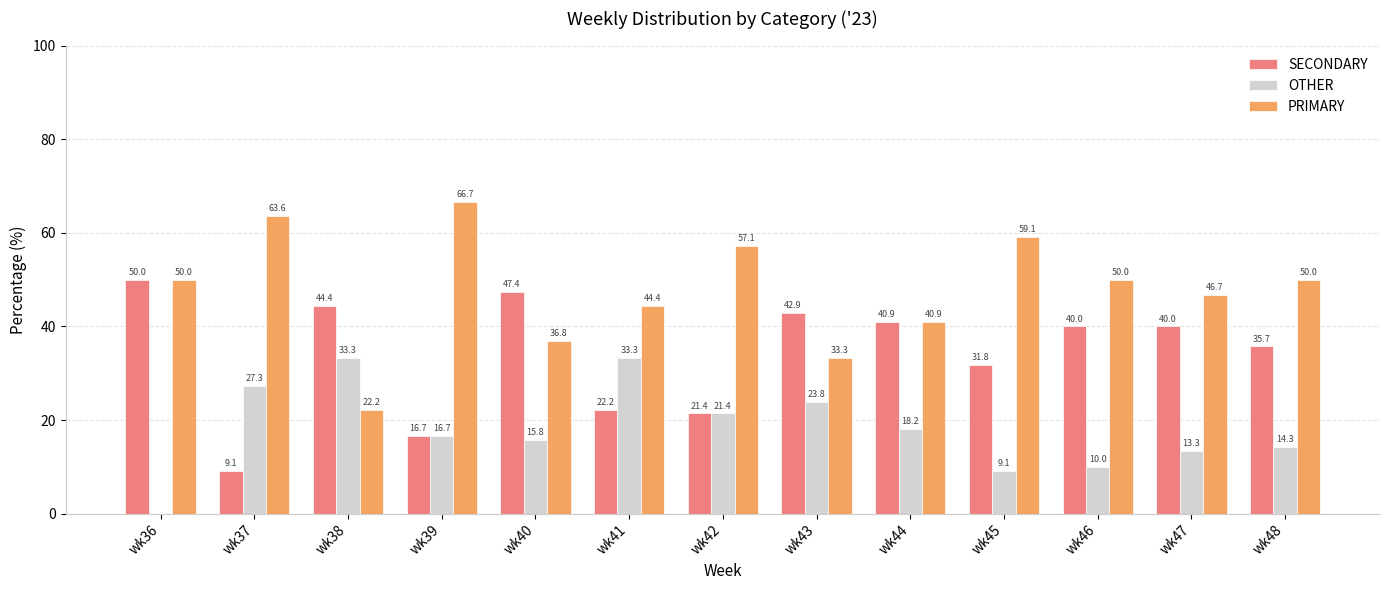

How many groups of bars are there?

13